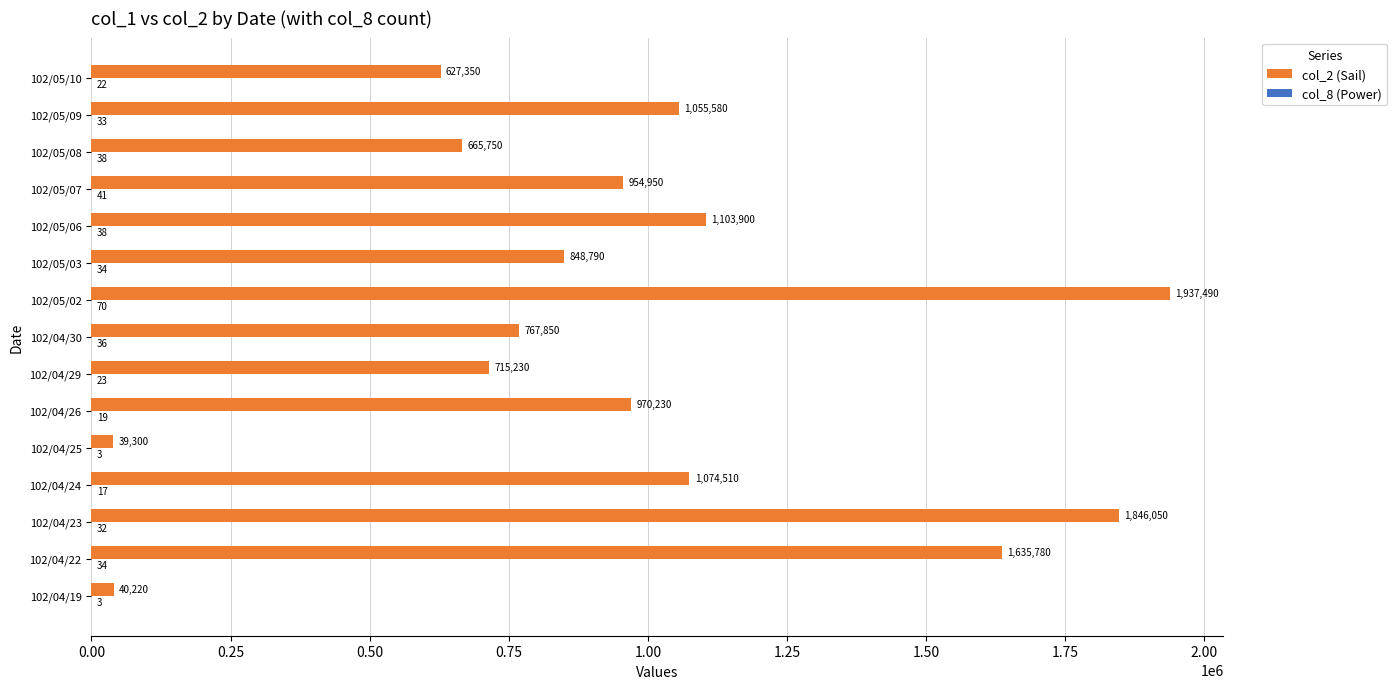

At which category does the chart reach its peak across all series?

102/05/02